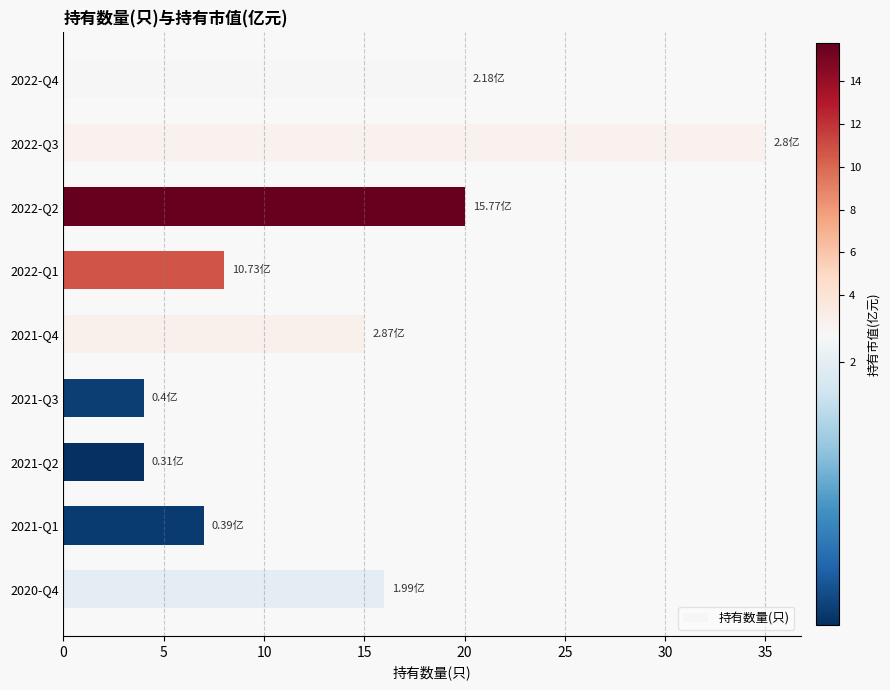

What is the difference between the second highest and second lowest values?

16